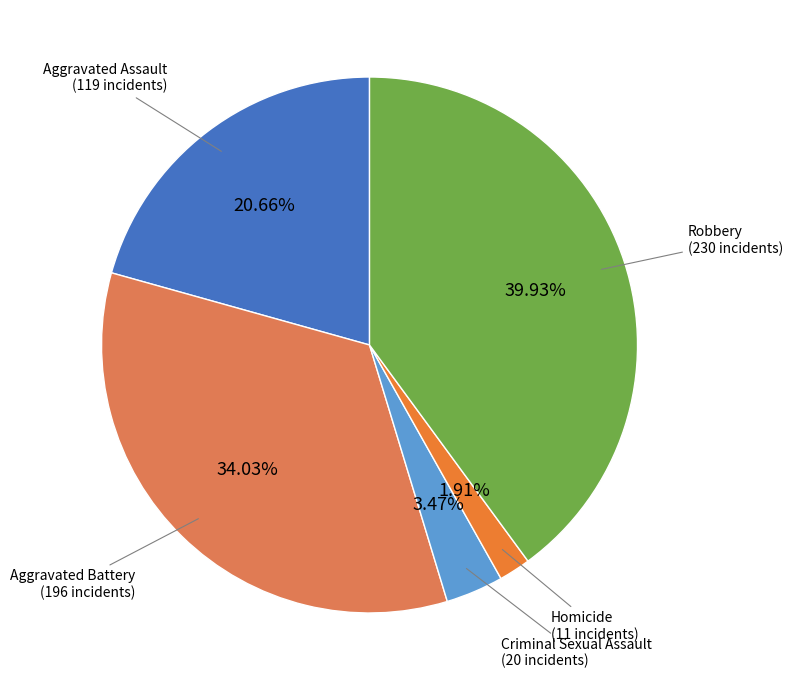

What is the smallest slice in the pie chart?

Homicide